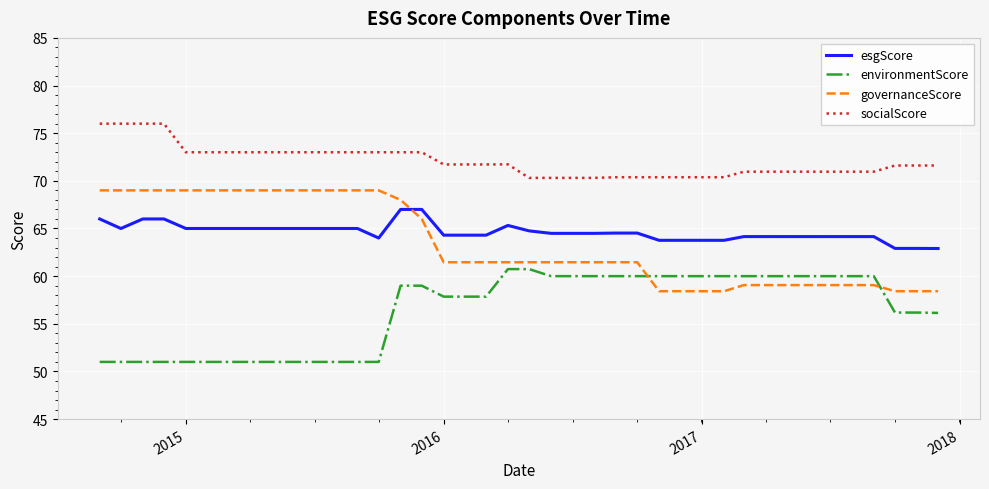

How many lines are shown in the chart?

4